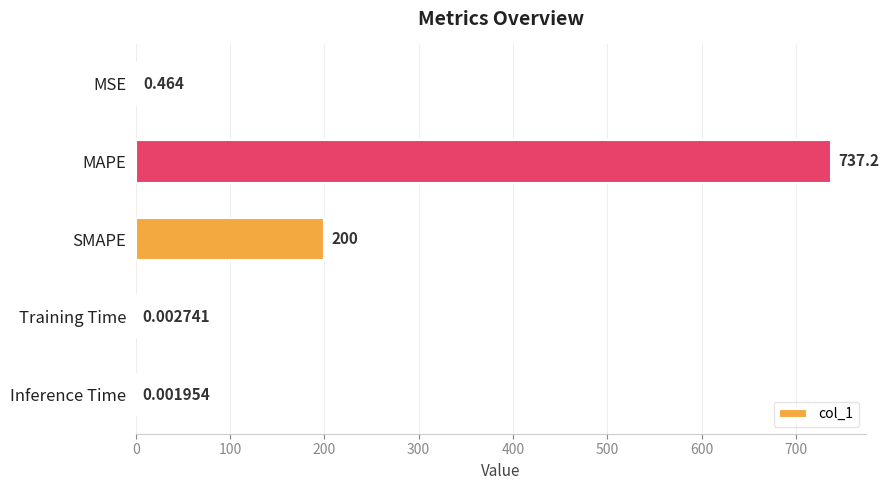

How many data points does each series have?

5